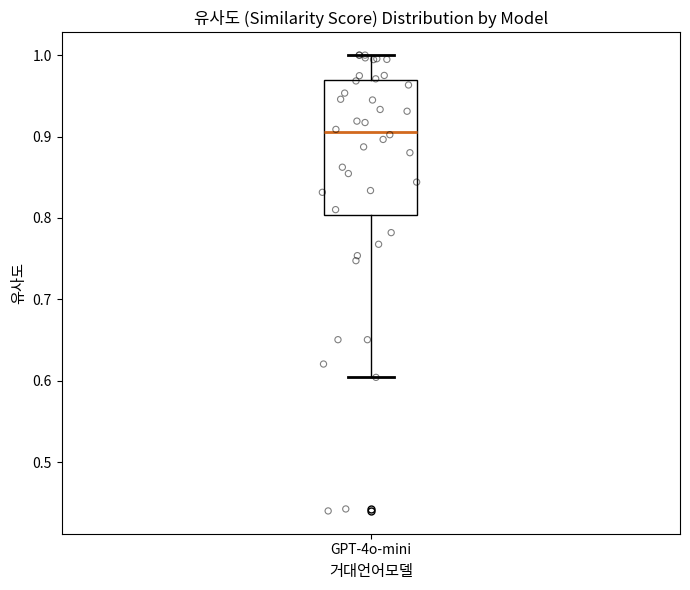

Read this box plot against the y-axis: the position of the median line, the range covered by the box, and the ends of both whiskers. The values are not printed on the chart, so give them approximately, as read against the axis.

median 0.91, box 0.80 to 0.97, whiskers 0.60 to 1.00